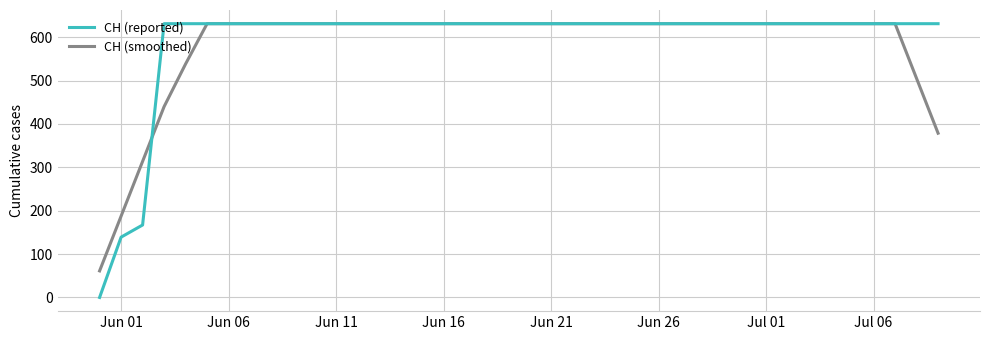

How many lines are shown in the chart?

2